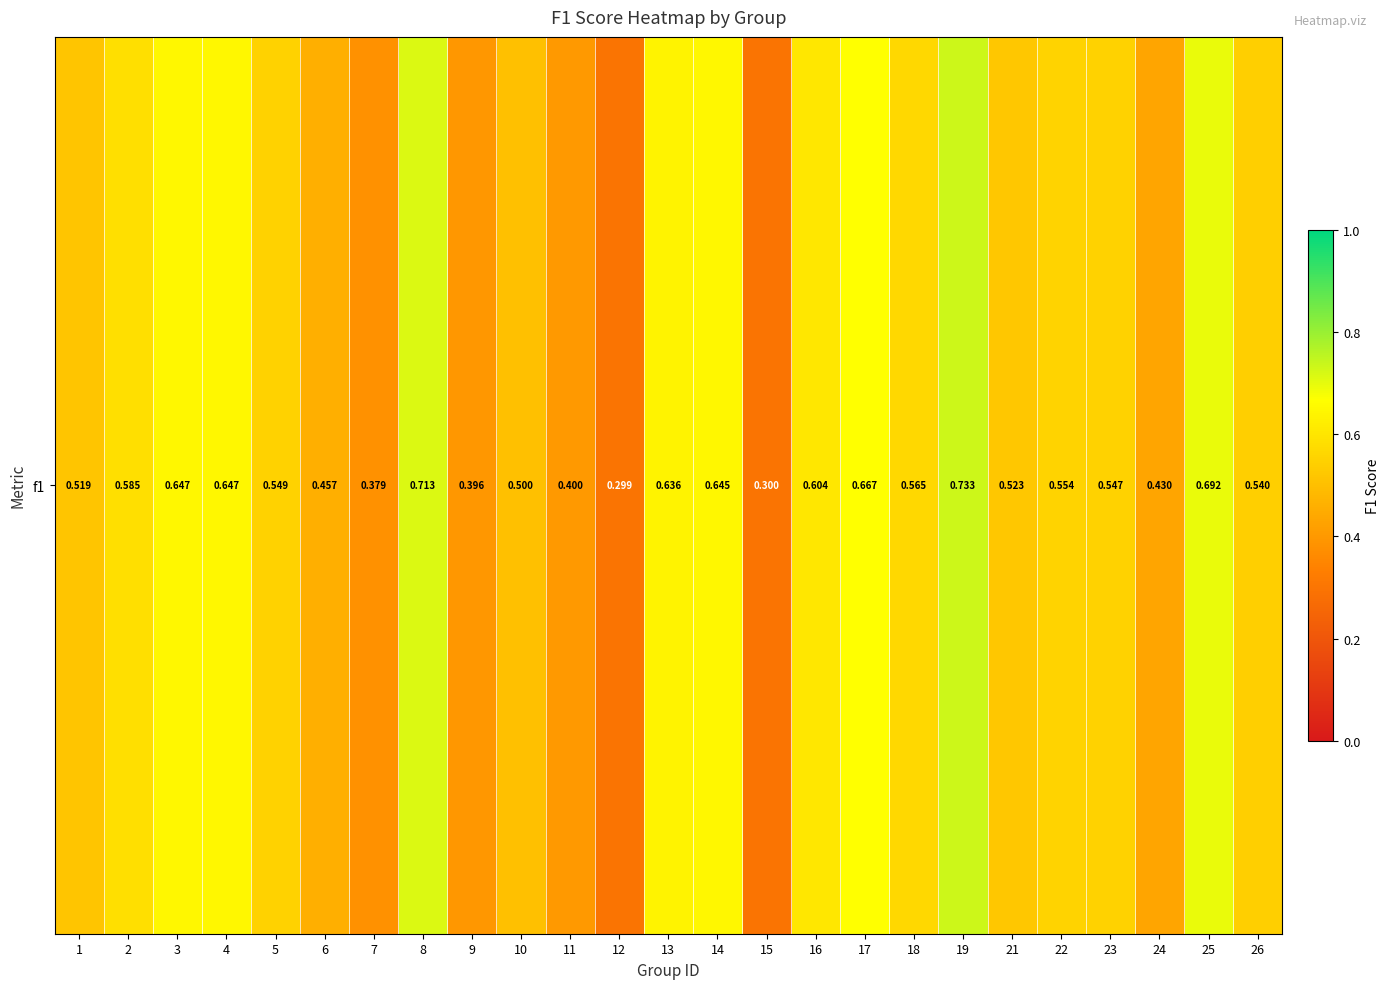

Between 13 and 12, which is larger?

13